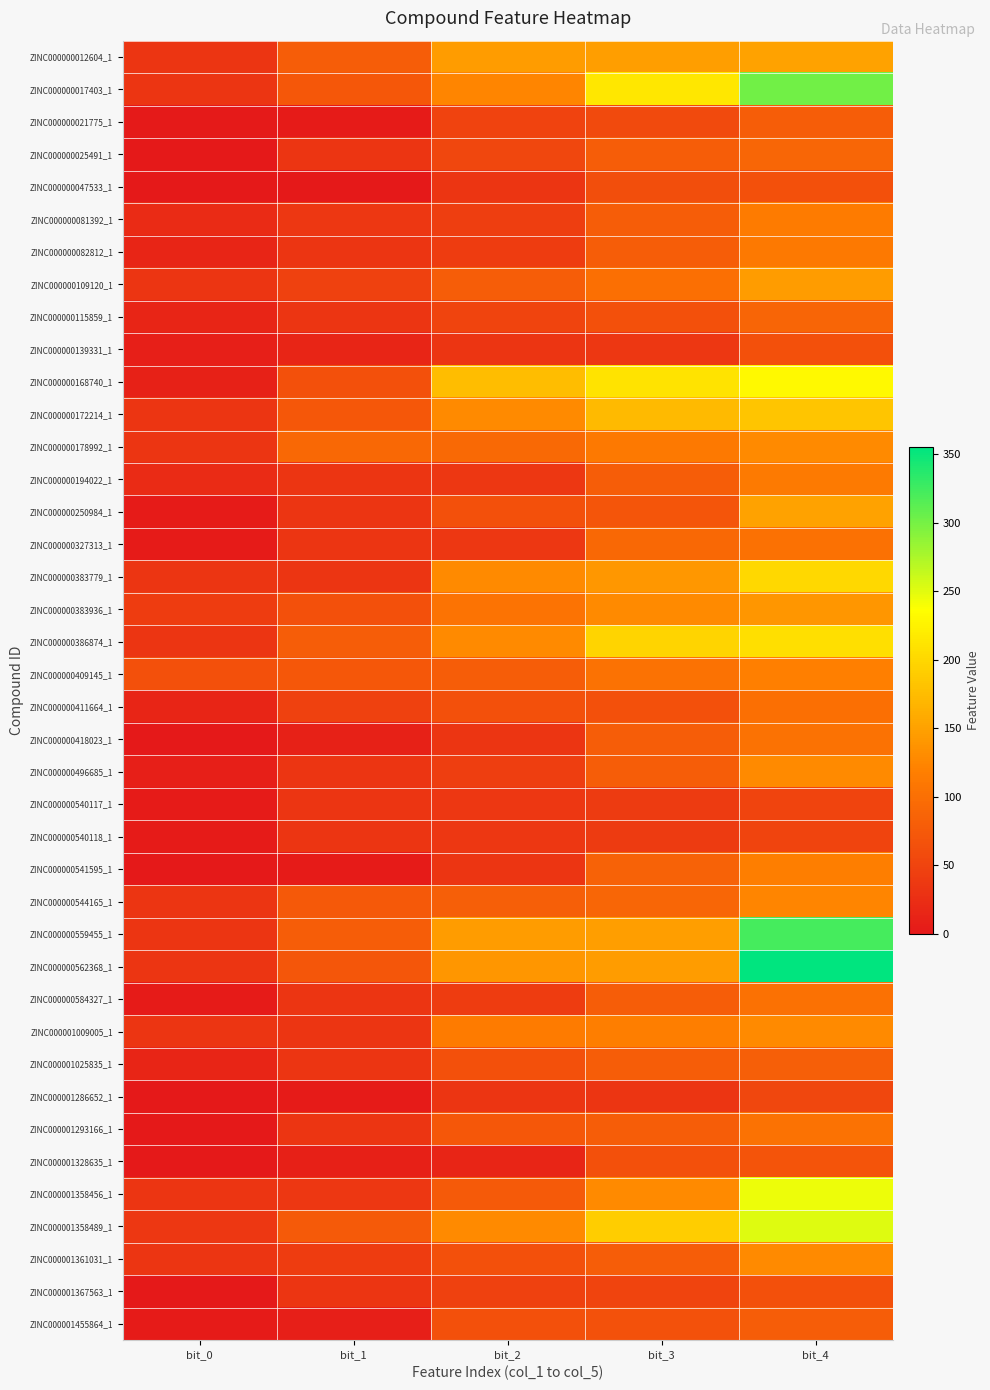

Which has a higher value, bit_0 or bit_2?

bit_2